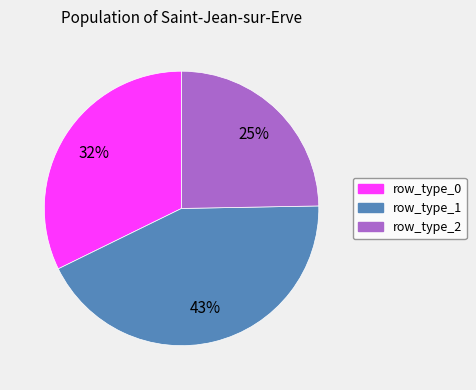

To the nearest percent, what is the difference between the largest and smallest slice percentages?

18%